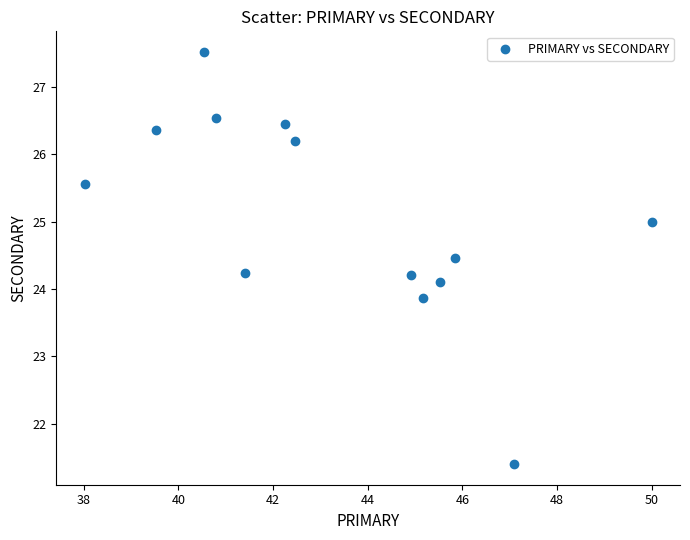

What is the range of Y values (max minus min)?

6.1